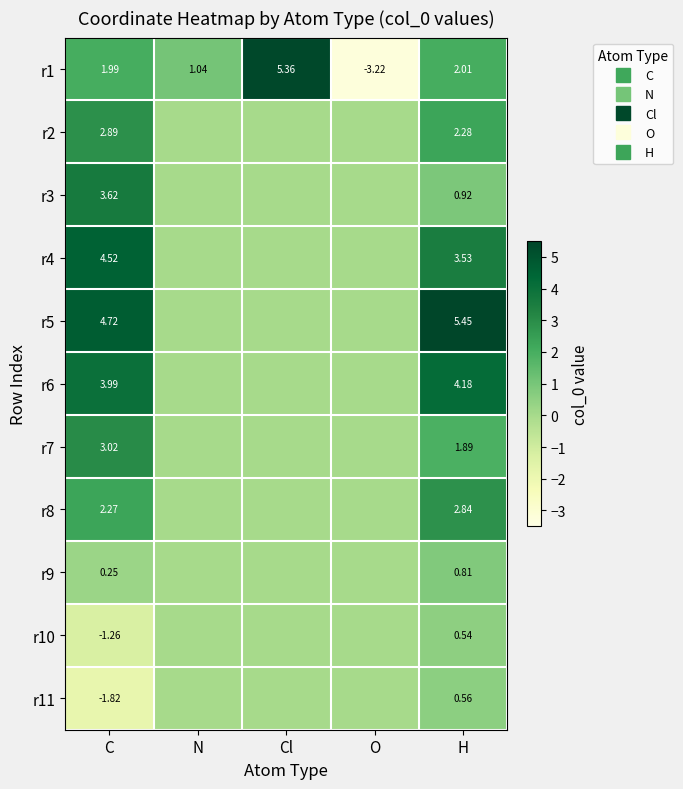

Is it true that r6 equals 2.5 at C?

False